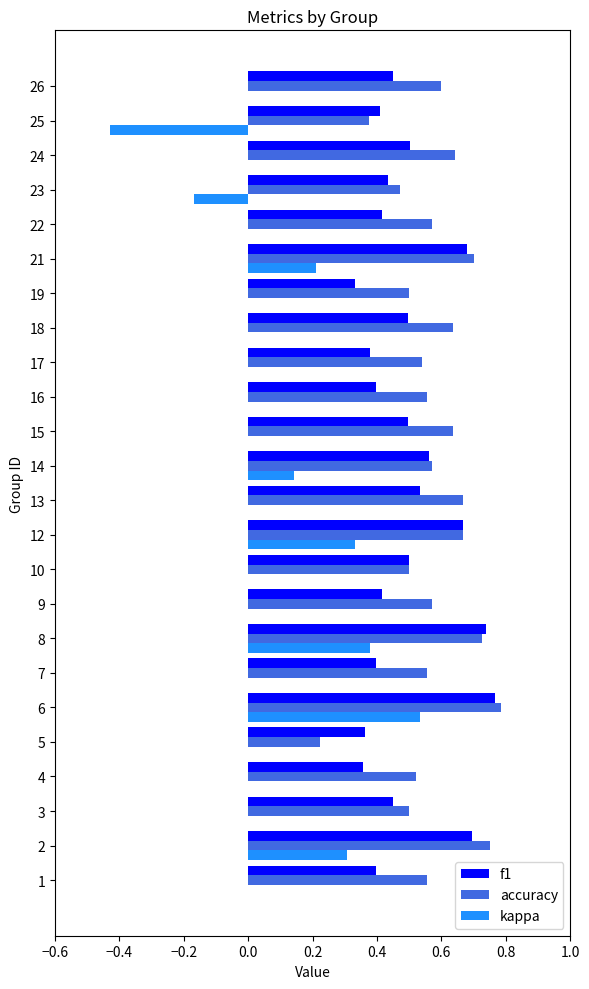

Count the number of categories in the chart.

24